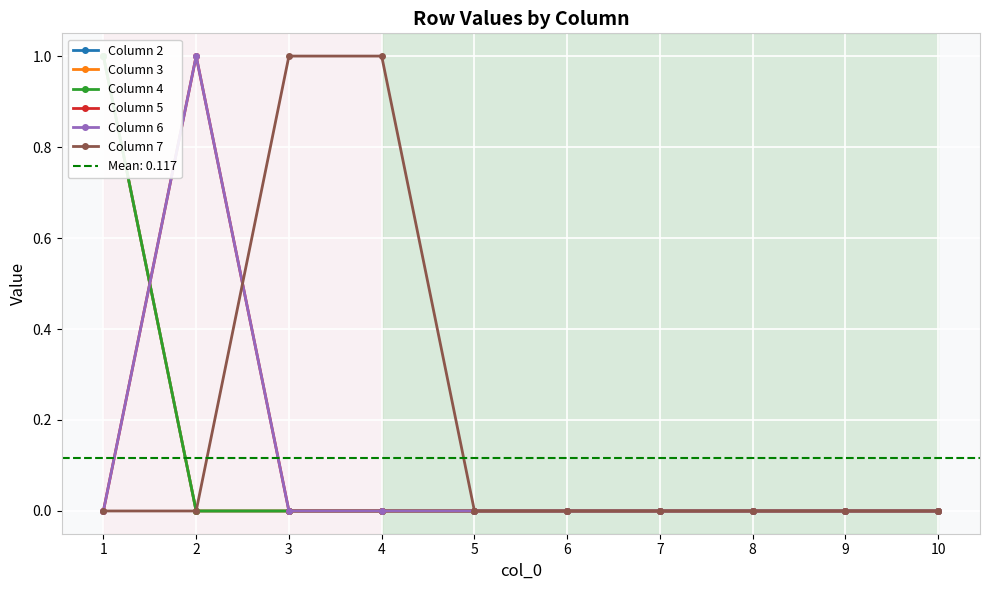

Reading right to left, extract all data points from this chart.

Column 2: 10=0	9=0	8=0	7=0	6=0	5=0	4=0	3=0	2=0	1=1
Column 3: 10=0	9=0	8=0	7=0	6=0	5=0	4=0	3=0	2=0	1=1
Column 4: 10=0	9=0	8=0	7=0	6=0	5=0	4=0	3=0	2=0	1=1
Column 5: 10=0	9=0	8=0	7=0	6=0	5=0	4=0	3=0	2=1	1=0
Column 6: 10=0	9=0	8=0	7=0	6=0	5=0	4=0	3=0	2=1	1=0
Column 7: 10=0	9=0	8=0	7=0	6=0	5=0	4=1	3=1	2=0	1=0